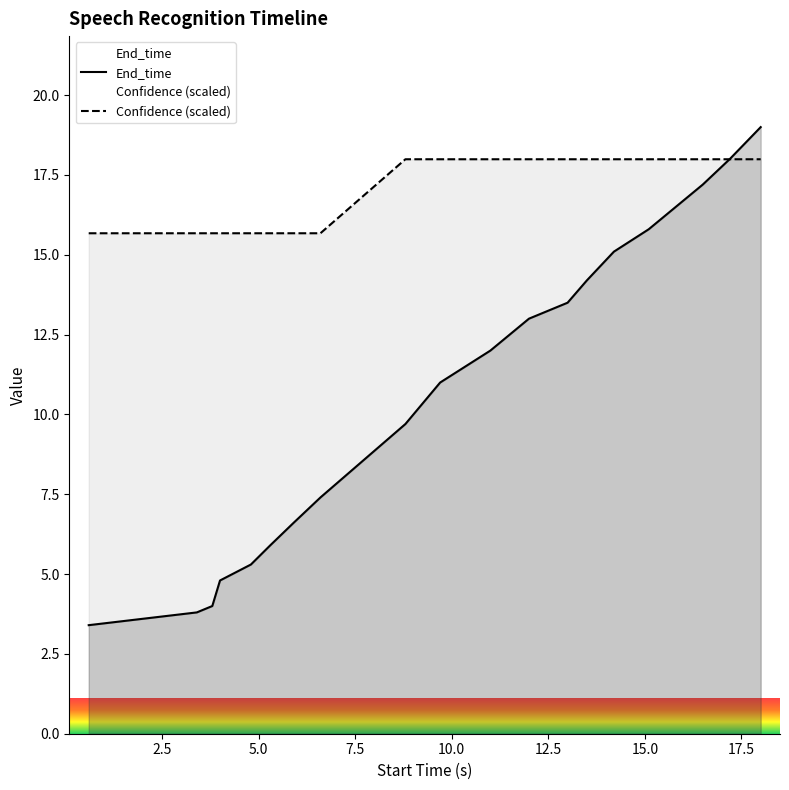

What is the smallest value displayed?

3.4